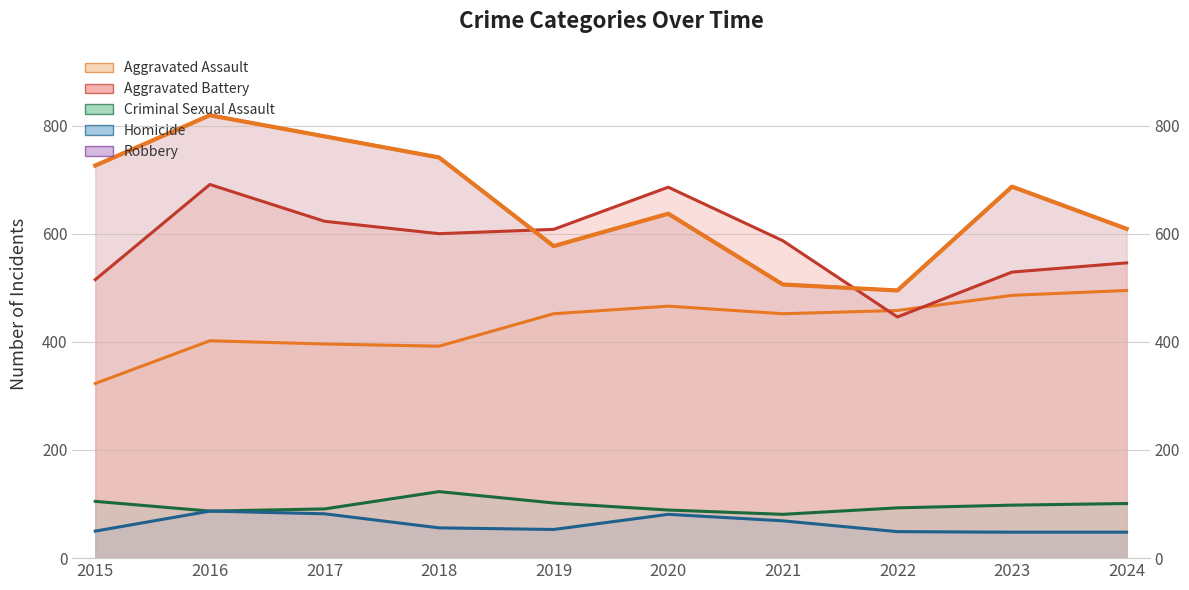

What is the value of the Aggravated Assault point at the 8th from the left?

458